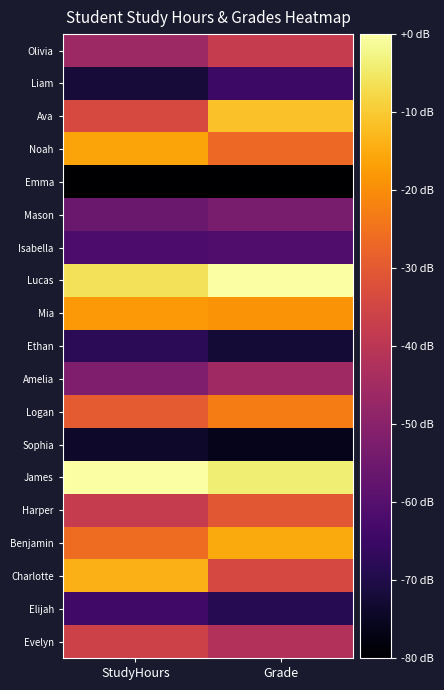

At which category is the sum across all series the highest?

Grade